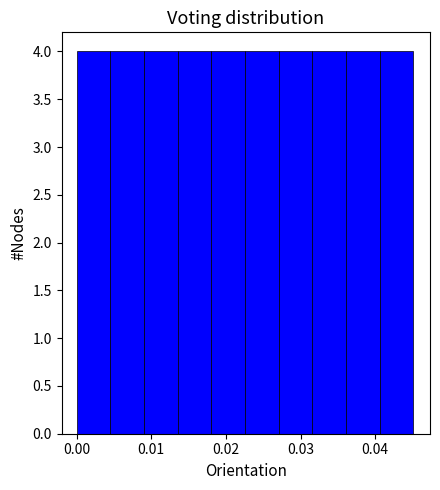

Reading left to right, list every bar in this chart as the range it spans on the x-axis followed by its height. Neither the bar edges nor the heights are printed on the chart, so give them approximately, as read against the axes.

0.000 to 0.005: 4
0.005 to 0.009: 4
0.009 to 0.014: 4
0.014 to 0.018: 4
0.018 to 0.023: 4
0.023 to 0.027: 4
0.027 to 0.032: 4
0.032 to 0.036: 4
0.036 to 0.041: 4
0.041 to 0.045: 4